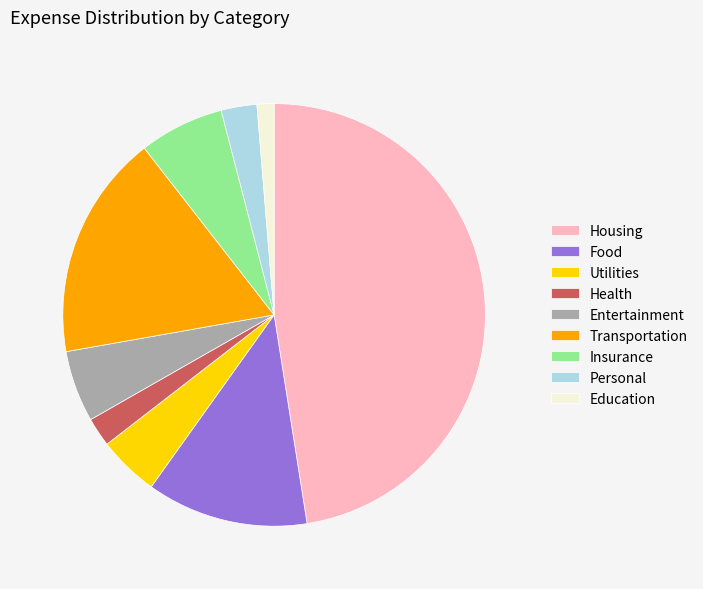

What is the ratio of the value at Education to the value at Entertainment?

0.2